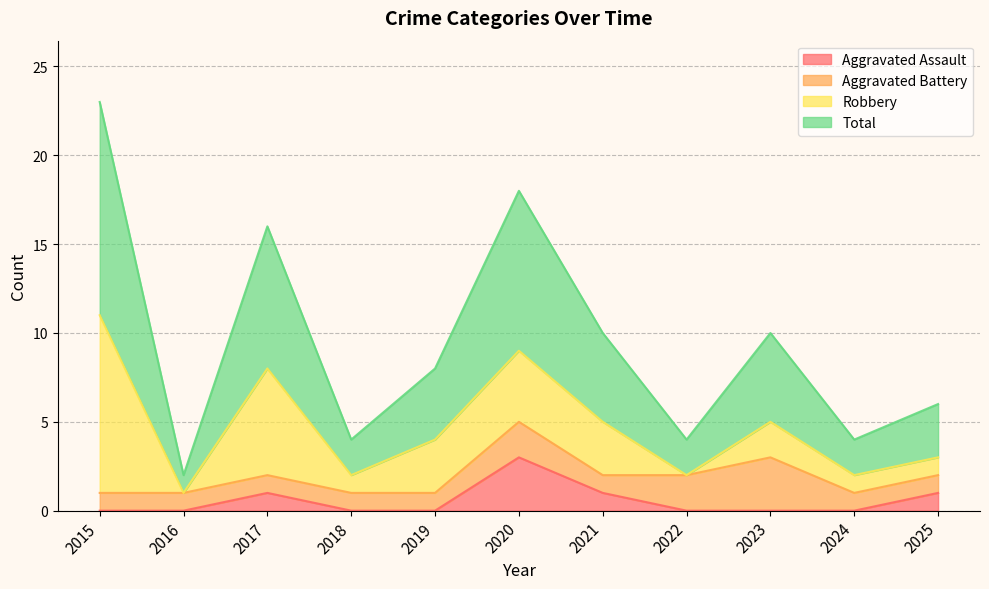

Where is the first local maximum for Aggravated Assault?

2017